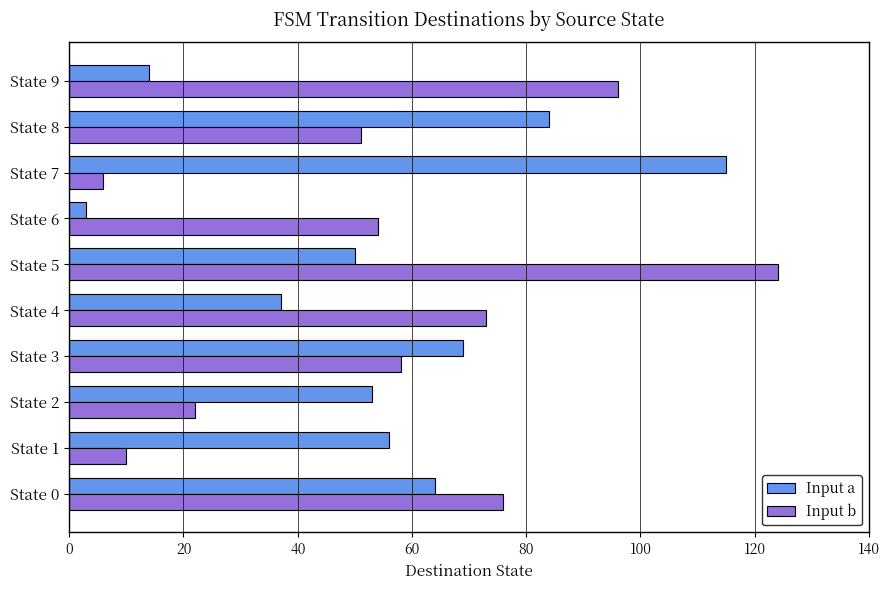

List the series in order of their overall mean, lowest first.

Input a, Input b